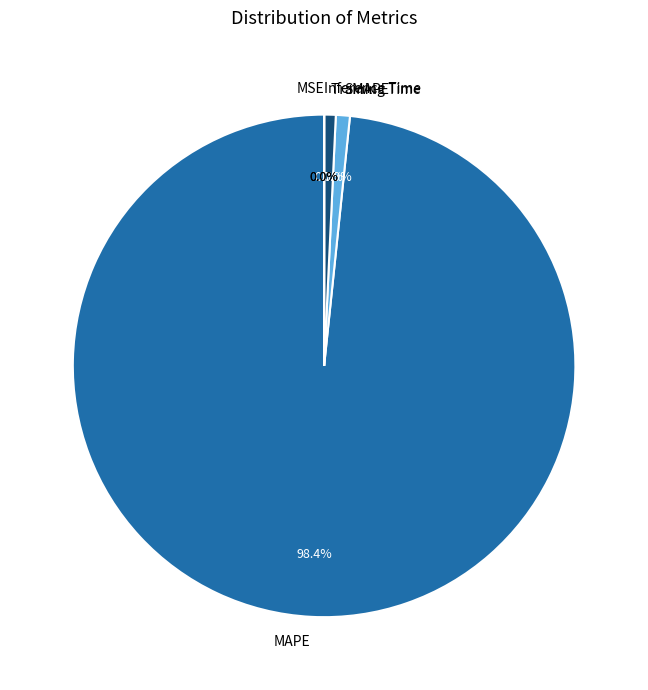

The Training Time slice represents 1% of the pie. True or false?

True